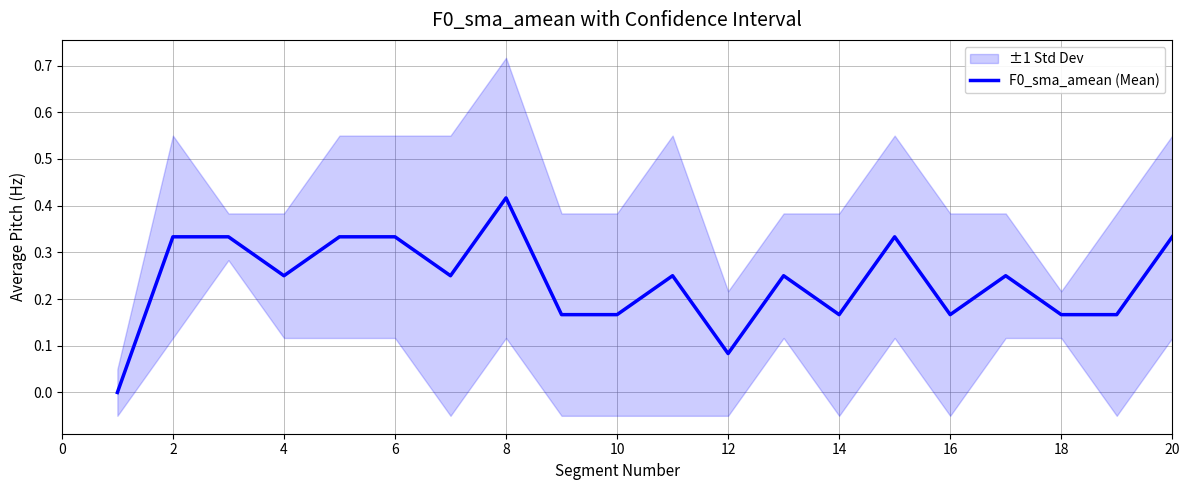

Is it true that F0_sma_amean (Mean) equals 0.2 at 8?

False